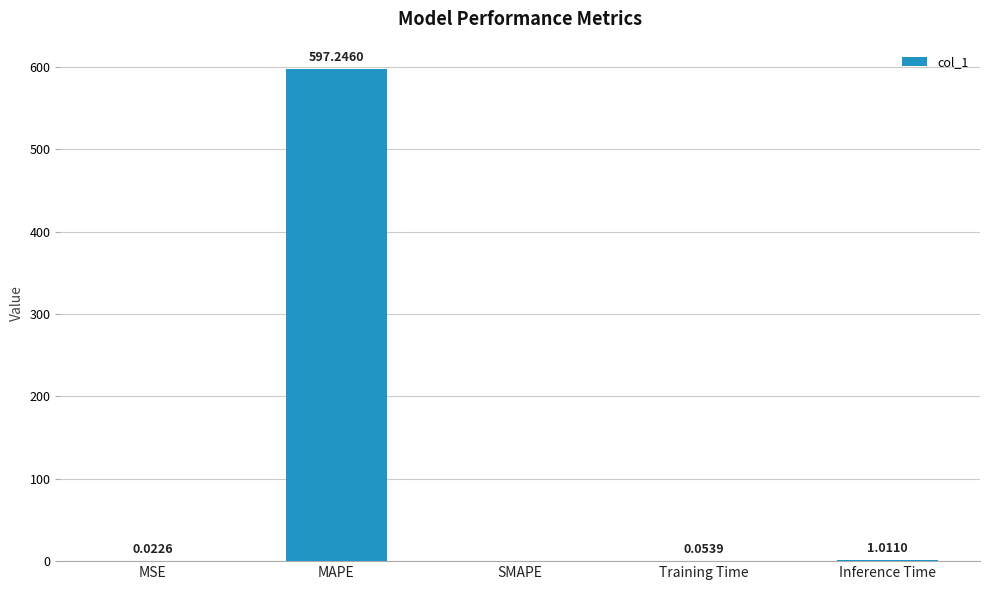

At which label is the value closest to 298?

Inference Time